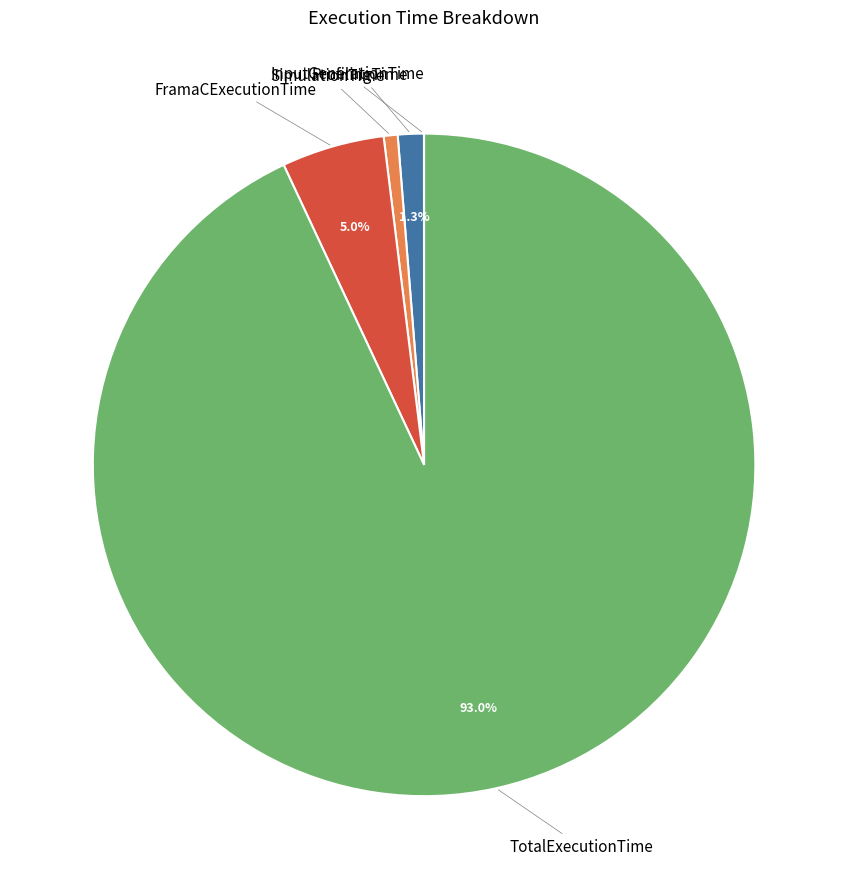

To the nearest percent, what is the difference between the largest and smallest slice percentages?

93%